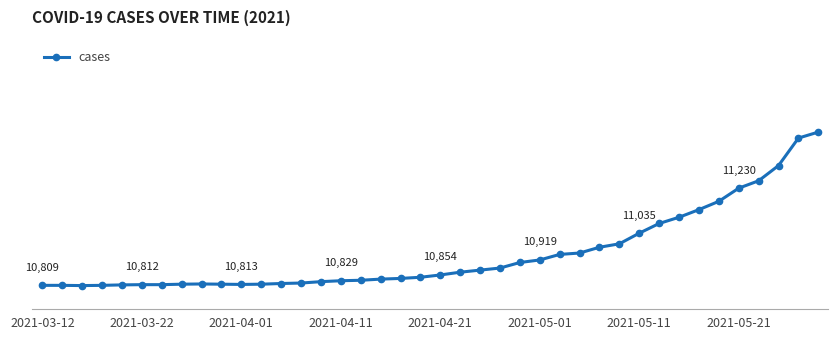

What is the average value?

10945